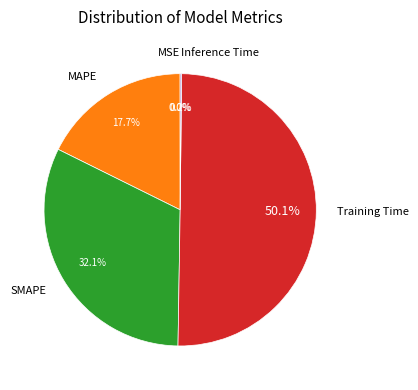

How much of the chart is everything except MAPE?

82.3%